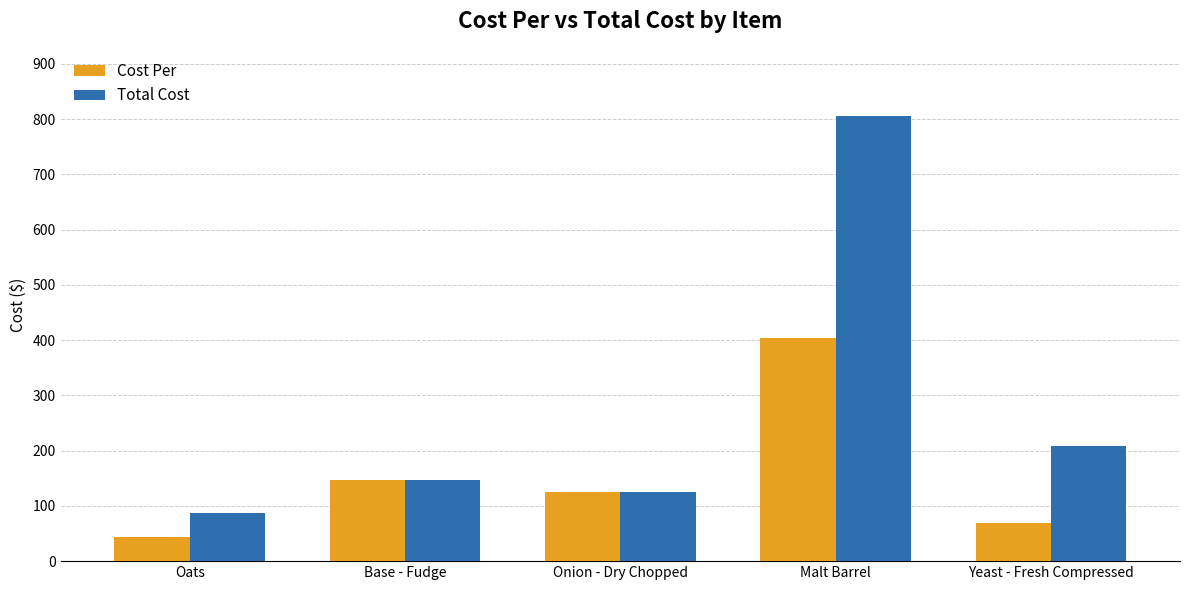

Reading right to left, list all the values displayed in this chart.

Cost Per: 69.2	403.2	124.7	146.4	43.9
Total Cost: 207.6	806.4	124.7	146.4	87.9